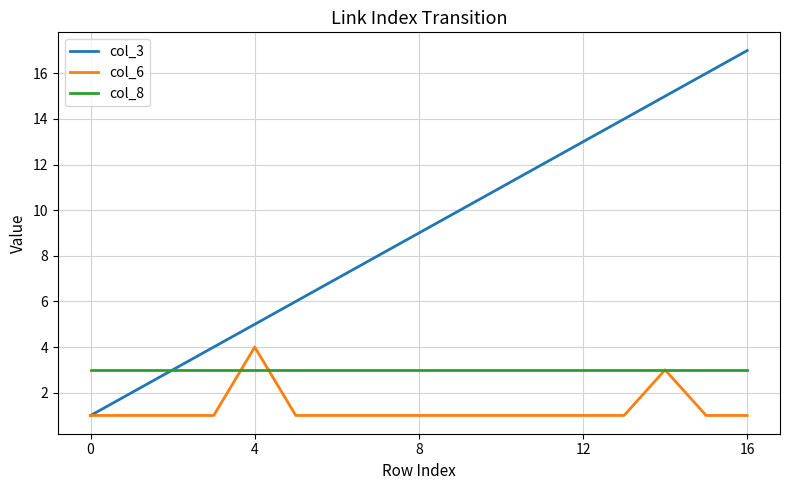

Reading right to left, list all the values displayed in this chart.

col_3: 17	16	15	14	13	12	11	10	9	8	7	6	5	4	3	2	1
col_6: 1	1	3	1	1	1	1	1	1	1	1	1	4	1	1	1	1
col_8: 3	3	3	3	3	3	3	3	3	3	3	3	3	3	3	3	3